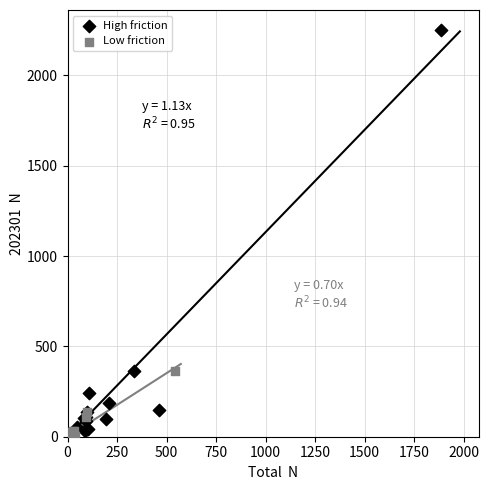

Which series has the widest spread of Y values?

High friction